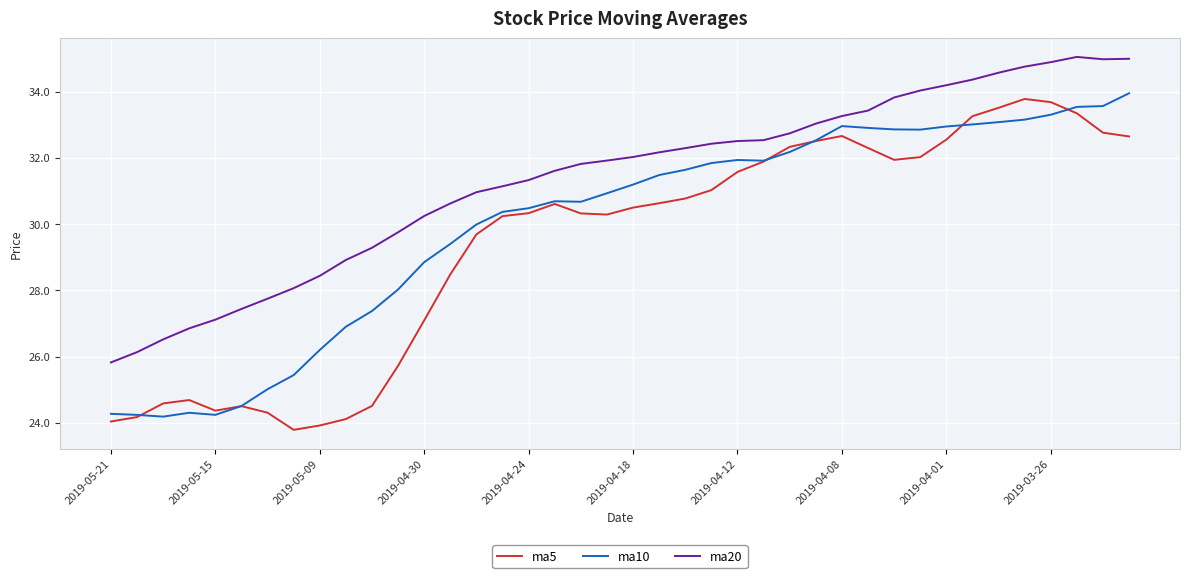

Which series has the largest total across all categories?

ma20